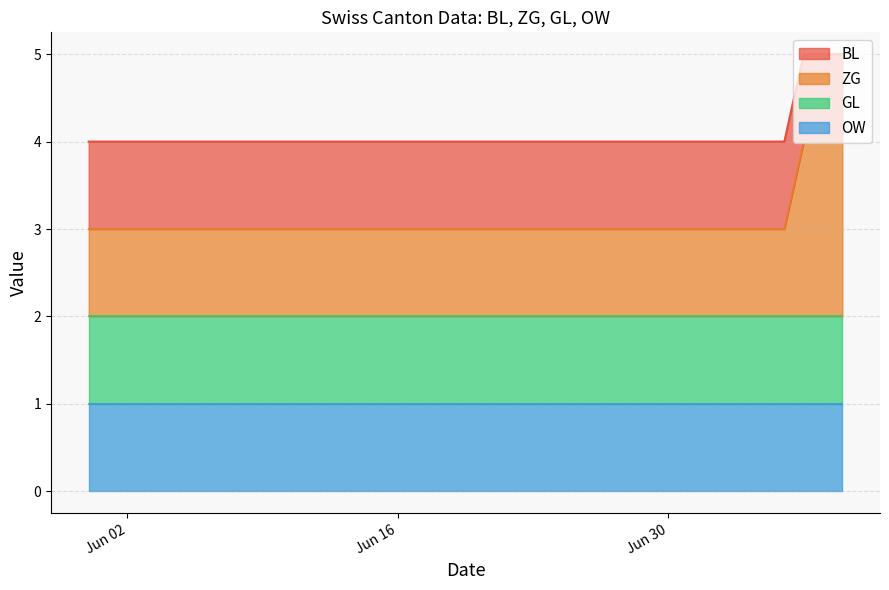

Which category has the lowest value in the BL series?

2020-05-31